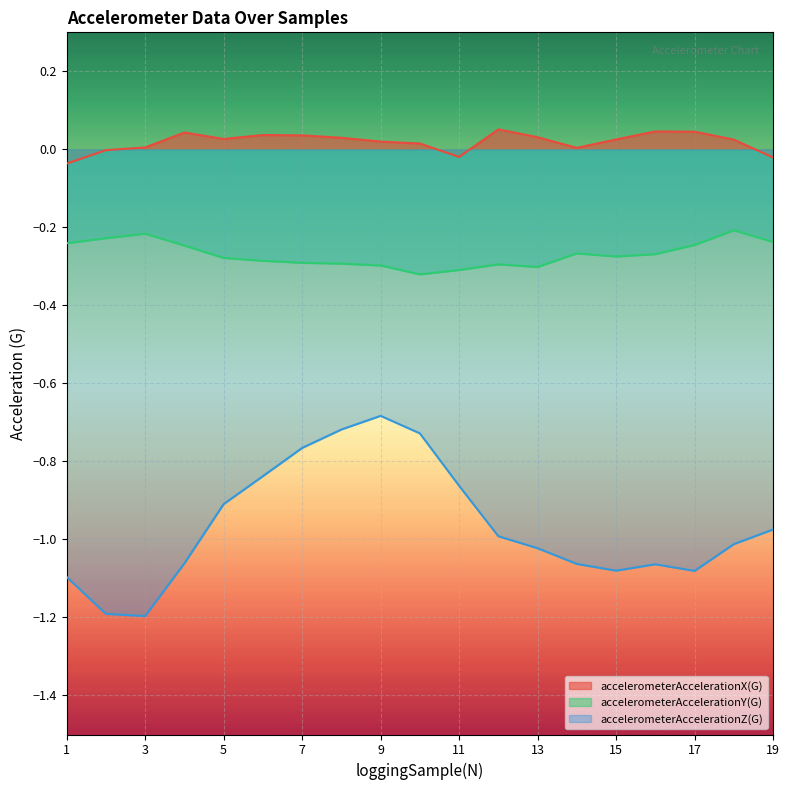

At which category is the sum across all series the highest?

9